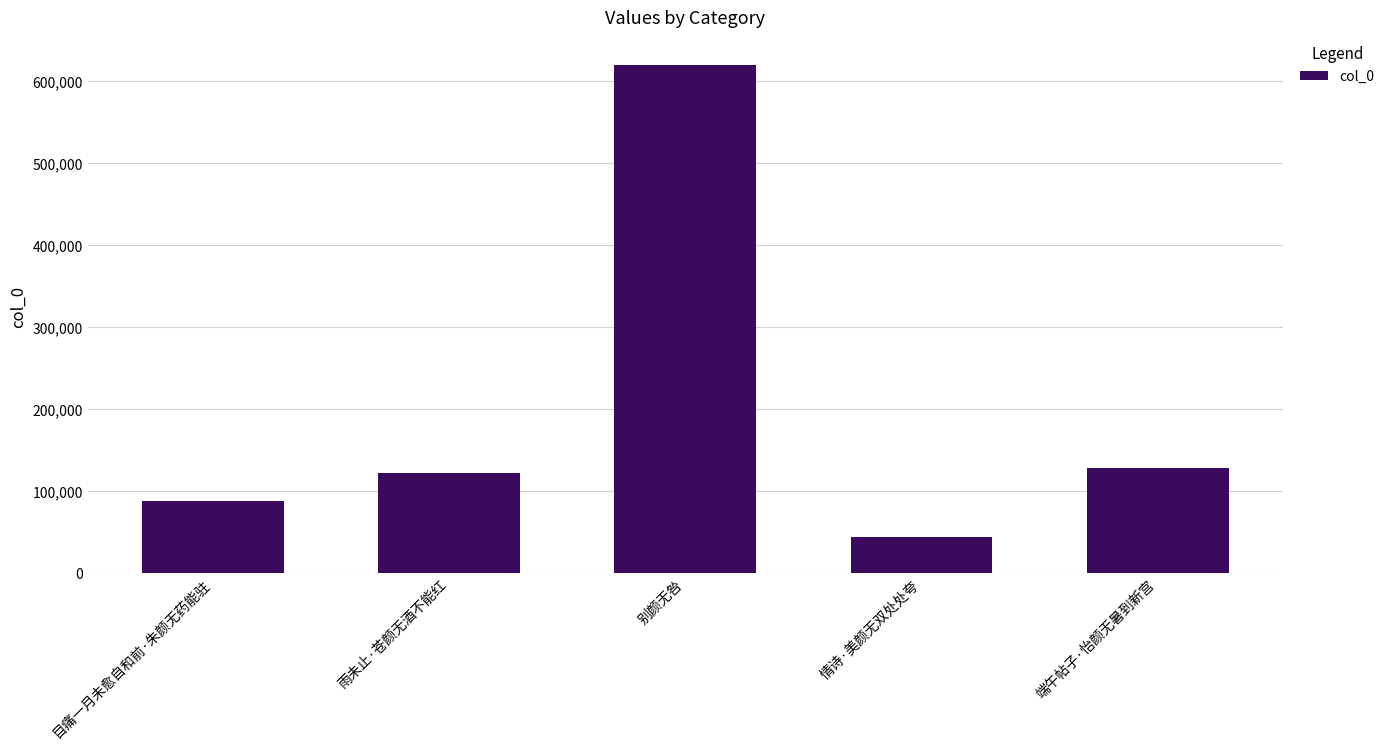

What position from the left is 目痛一月未愈自和前·朱颜无药能驻?

1